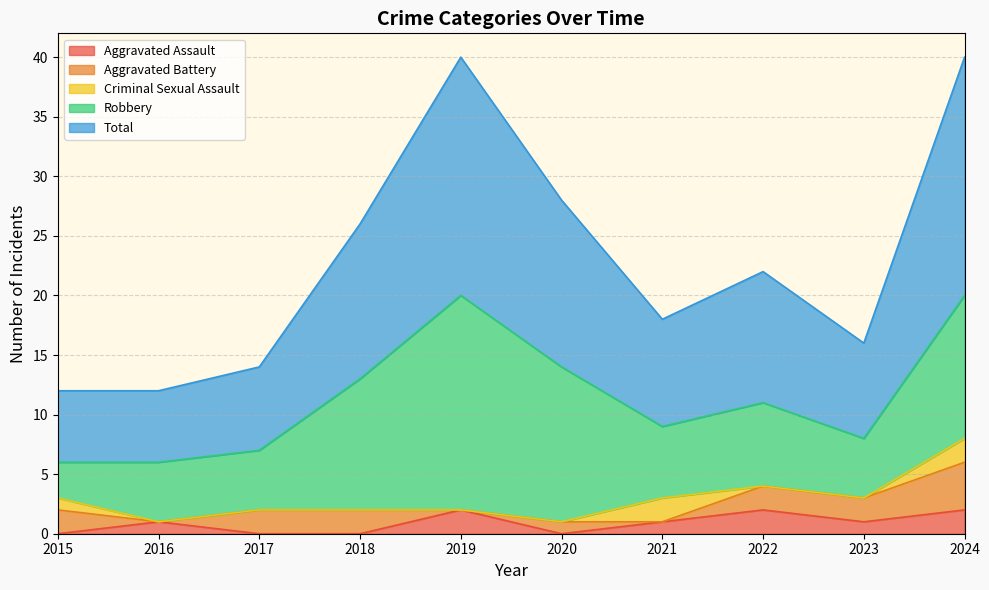

Is it true that Aggravated Assault equals 1 at 2018?

False